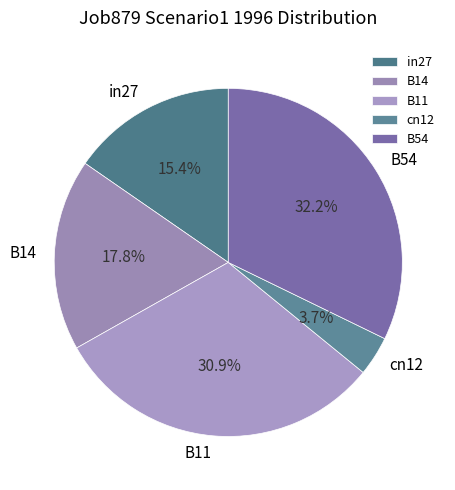

What percentage is NOT represented by B11?

69.1%